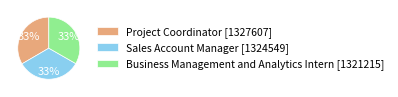

Does Project Coordinator account for over 50% of the chart?

No